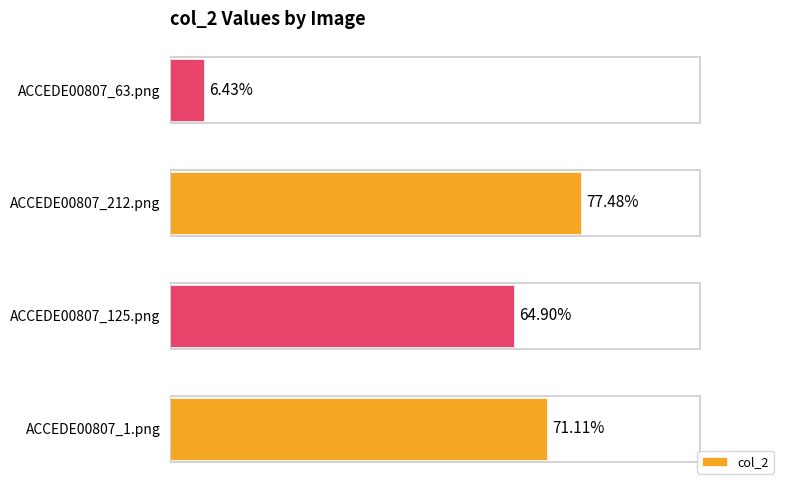

What is the difference between the maximum and minimum values?

0.7